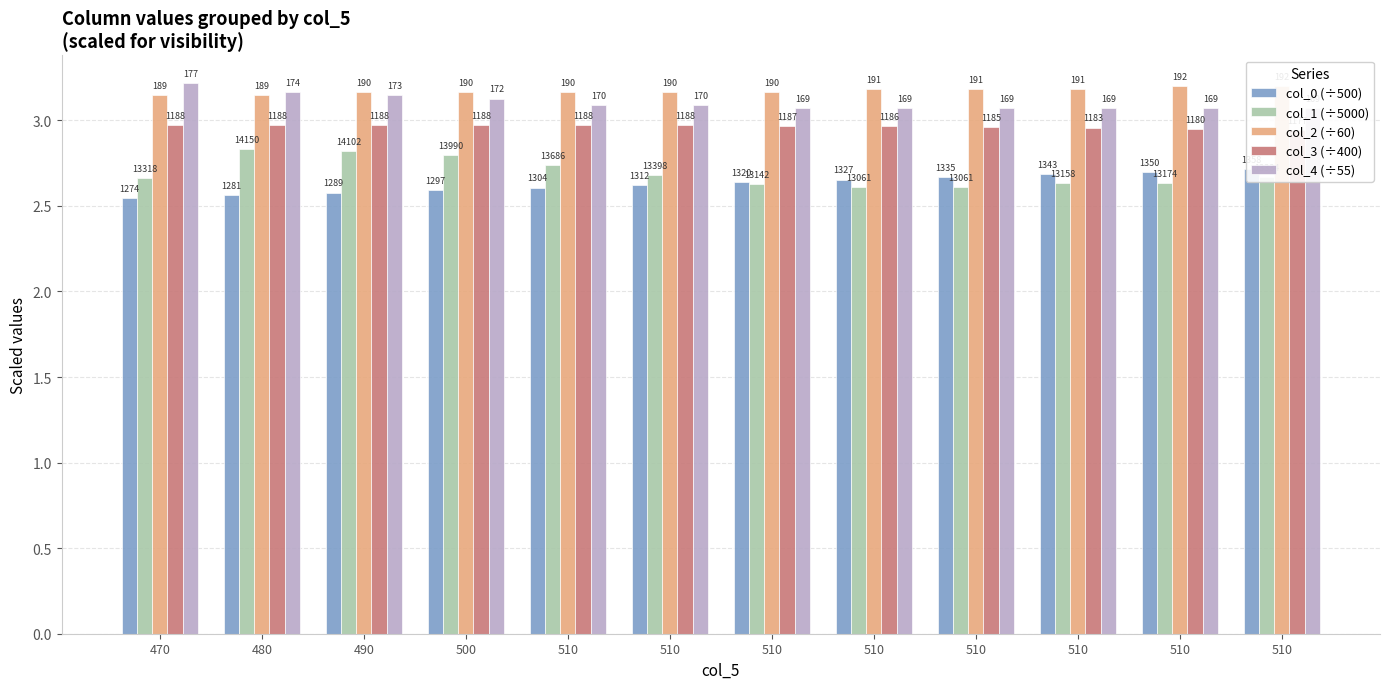

What is the sum of all col_4 (÷55) values?

37.3